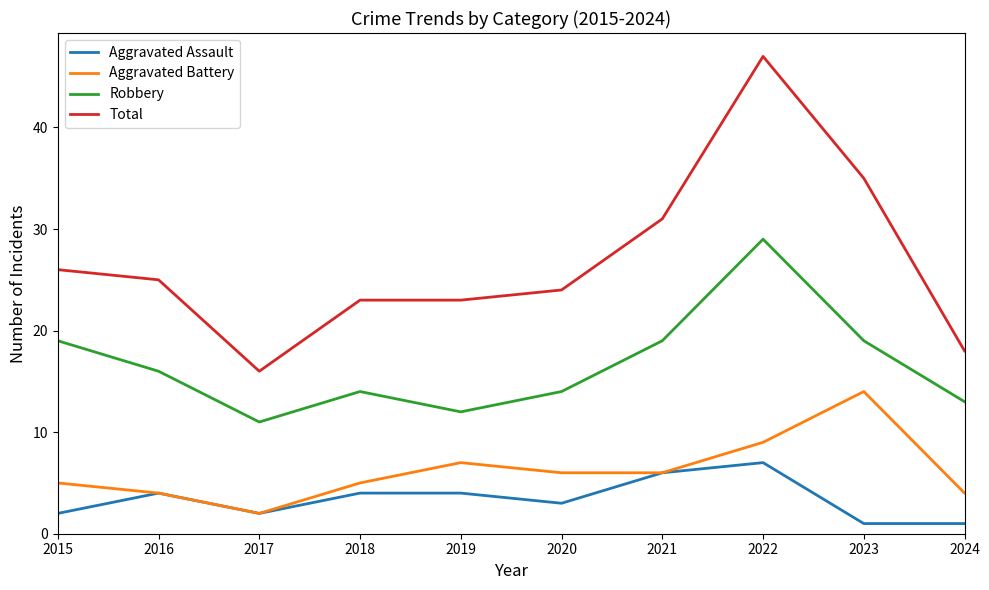

Rank the series by their maximum value, from highest to lowest.

Total, Robbery, Aggravated Battery, Aggravated Assault